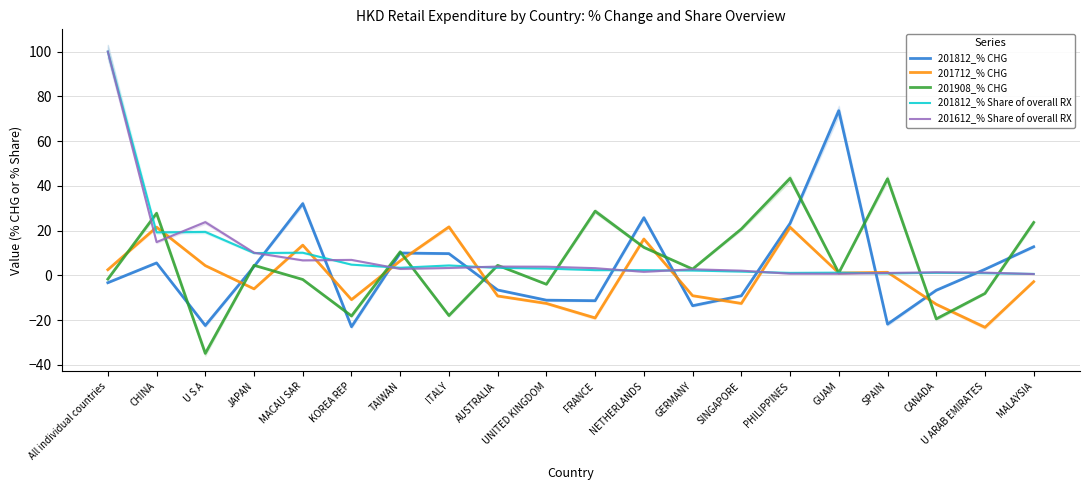

After their last crossing, which series has the higher values: 201812_% CHG or 201812_% Share of overall RX?

201812_% CHG